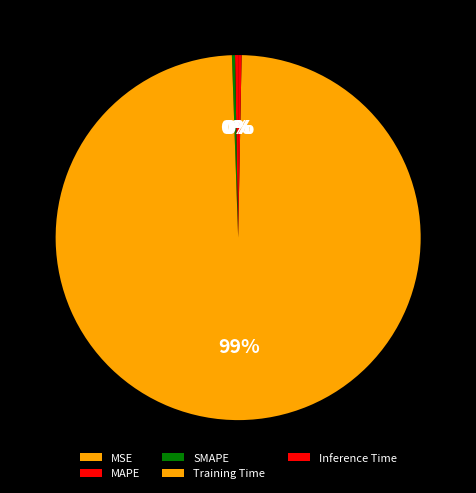

To the nearest percent, what is the difference between the largest and smallest slice percentages?

99%